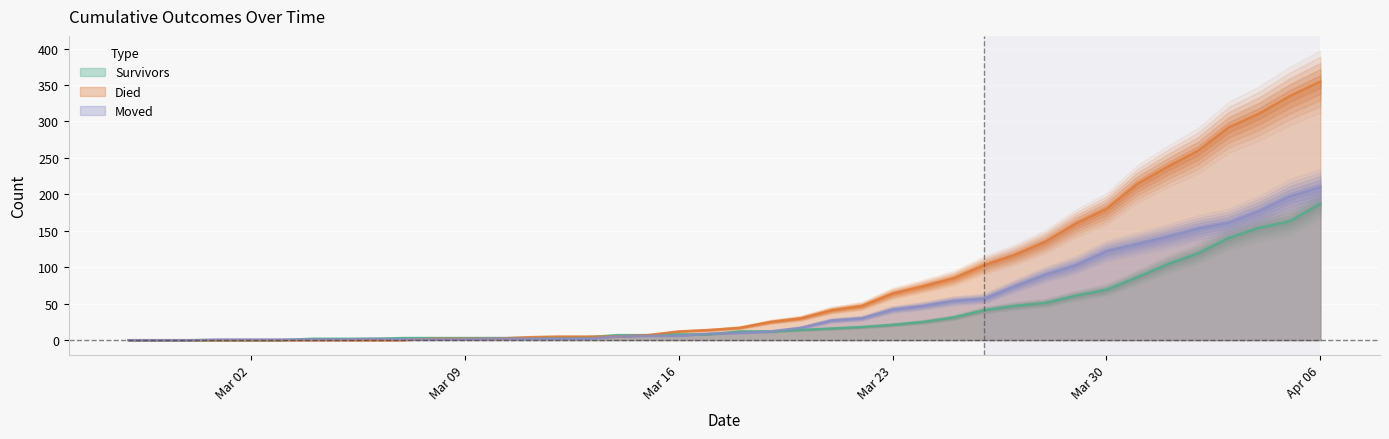

What position from the right is 2020-03-04?

34